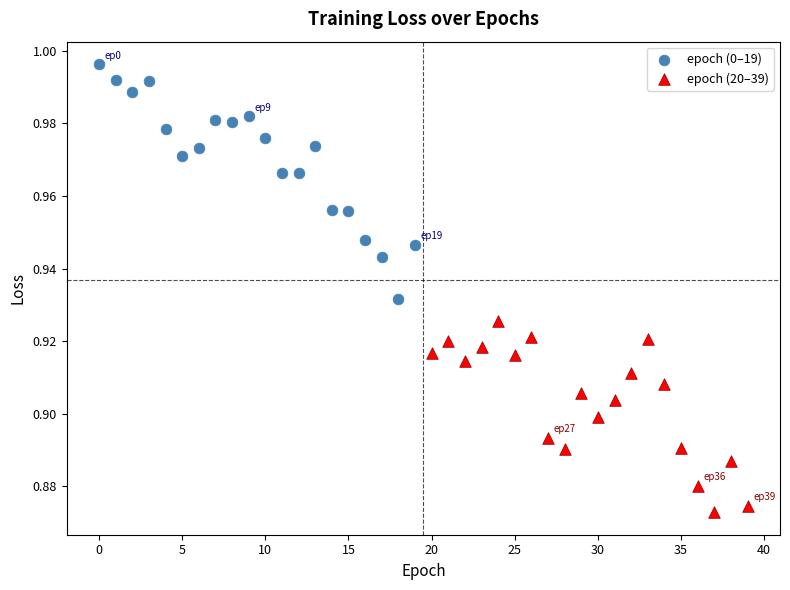

Which series reaches the minimum Y coordinate?

epoch (20–39)